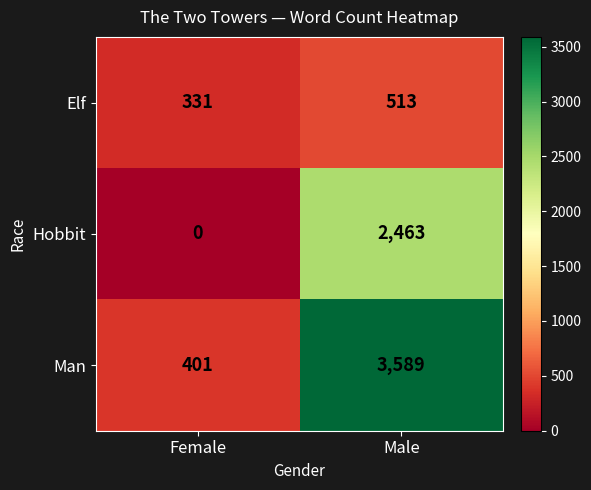

How many categories are shown in the chart?

2